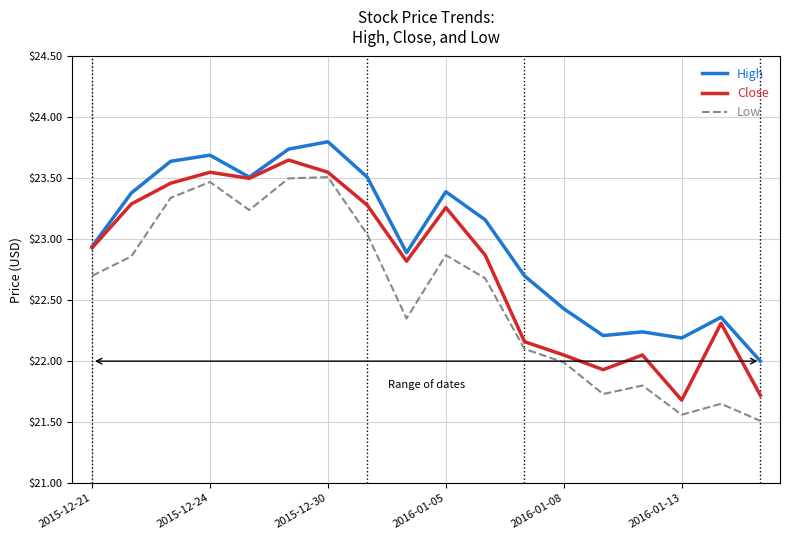

Which series has the largest total across all categories?

High